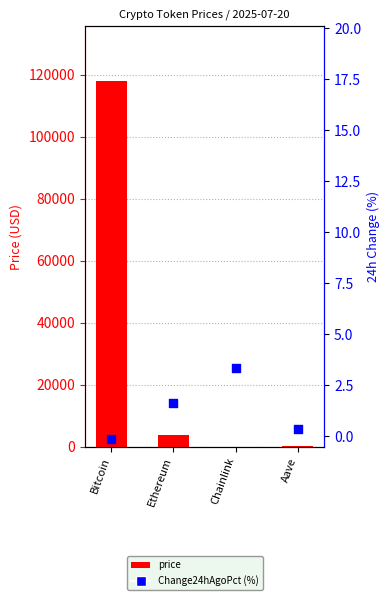

What are all the series names shown in the legend?

price, Change24hAgoPct (%)